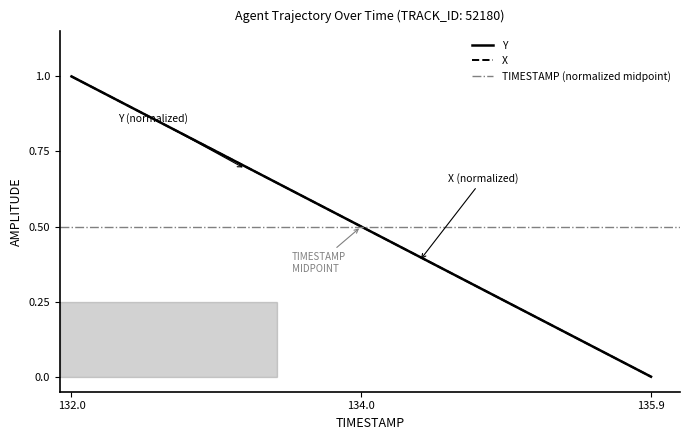

Which category has the lowest value in the Y series?

135.9